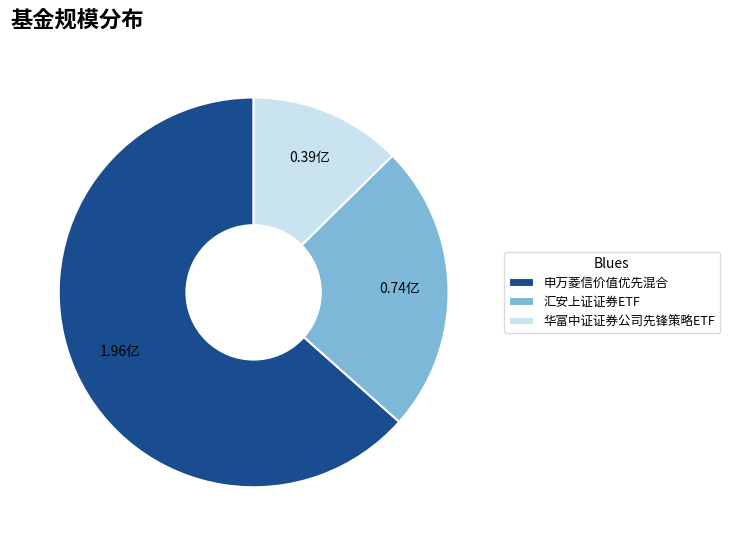

Is the sum of 申万菱信价值优先混合 and 华富中证证券公司先锋策略ETF greater than half?

Yes